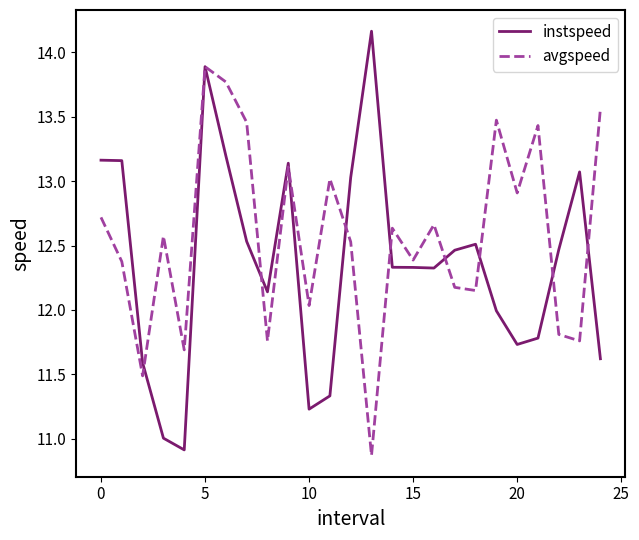

True or false: avgspeed and instspeed intersect in this chart.

True